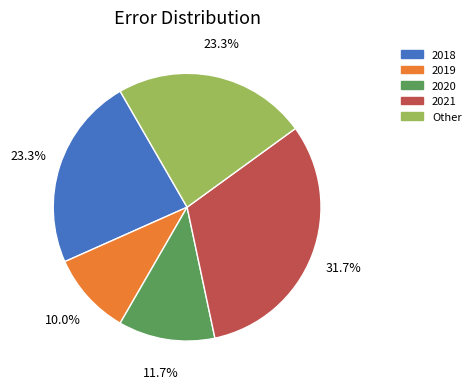

What is the largest slice in the pie chart?

2021